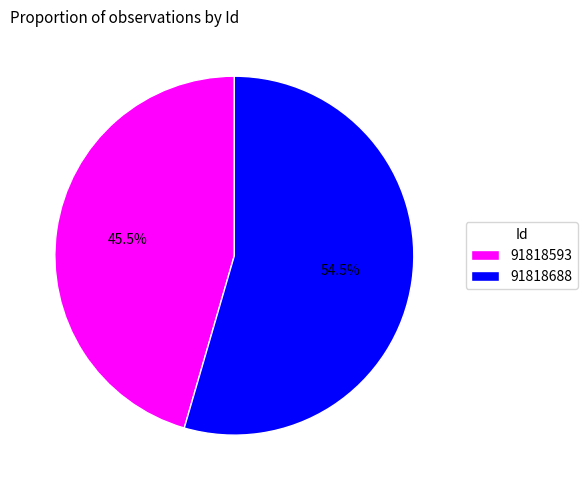

Combined, what portion of the pie is 91818688 and 91818593?

100.0%